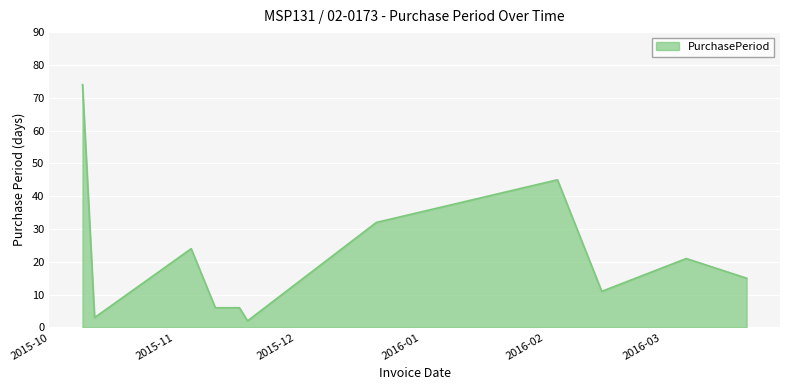

What is the difference between the maximum and minimum values?

72